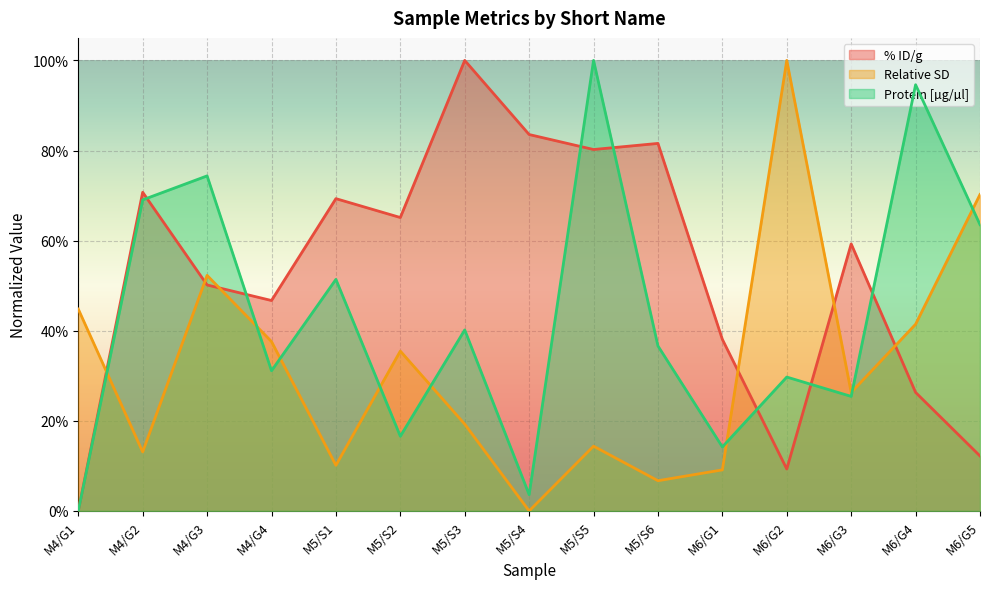

What is the difference between the highest and lowest values at M6/G1?

0.3